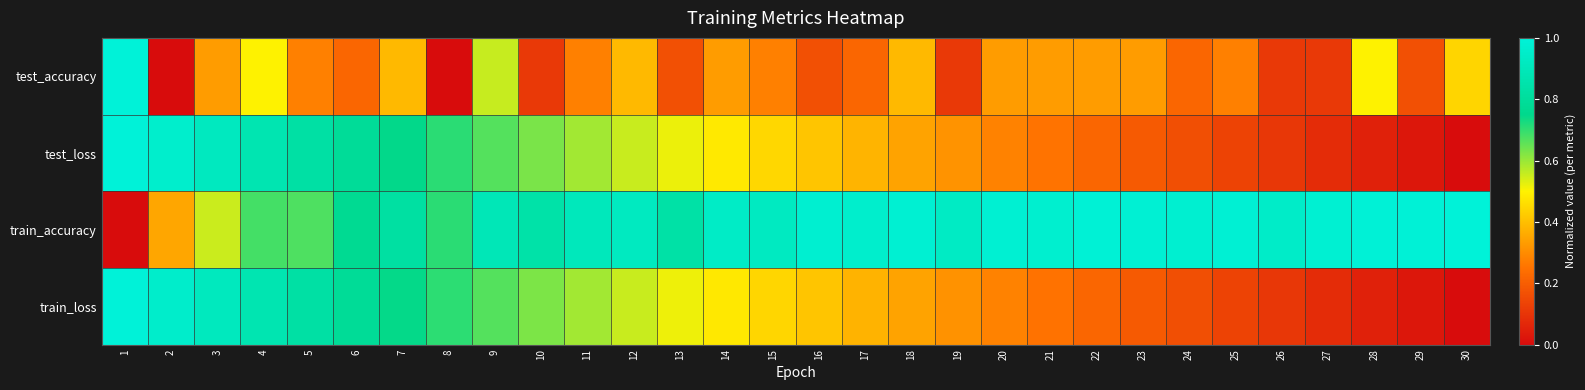

What is the total value across all series at 10?

2.2